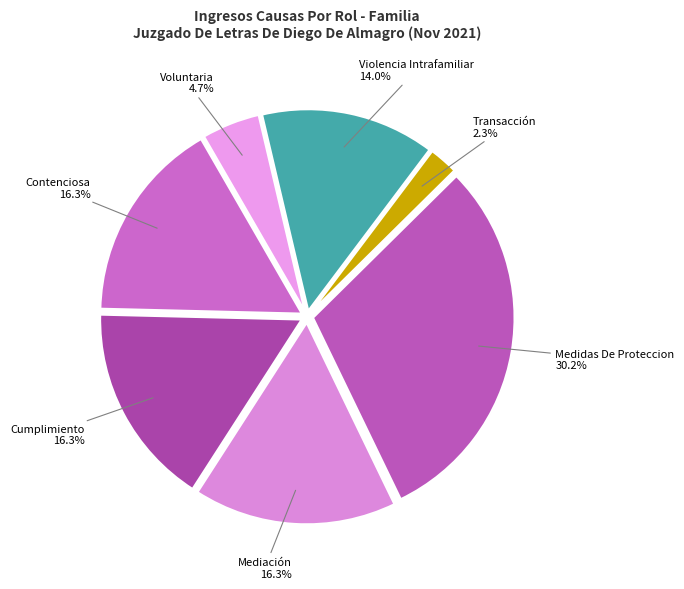

To the nearest percent, what percentage of the pie is Transacción?

2%